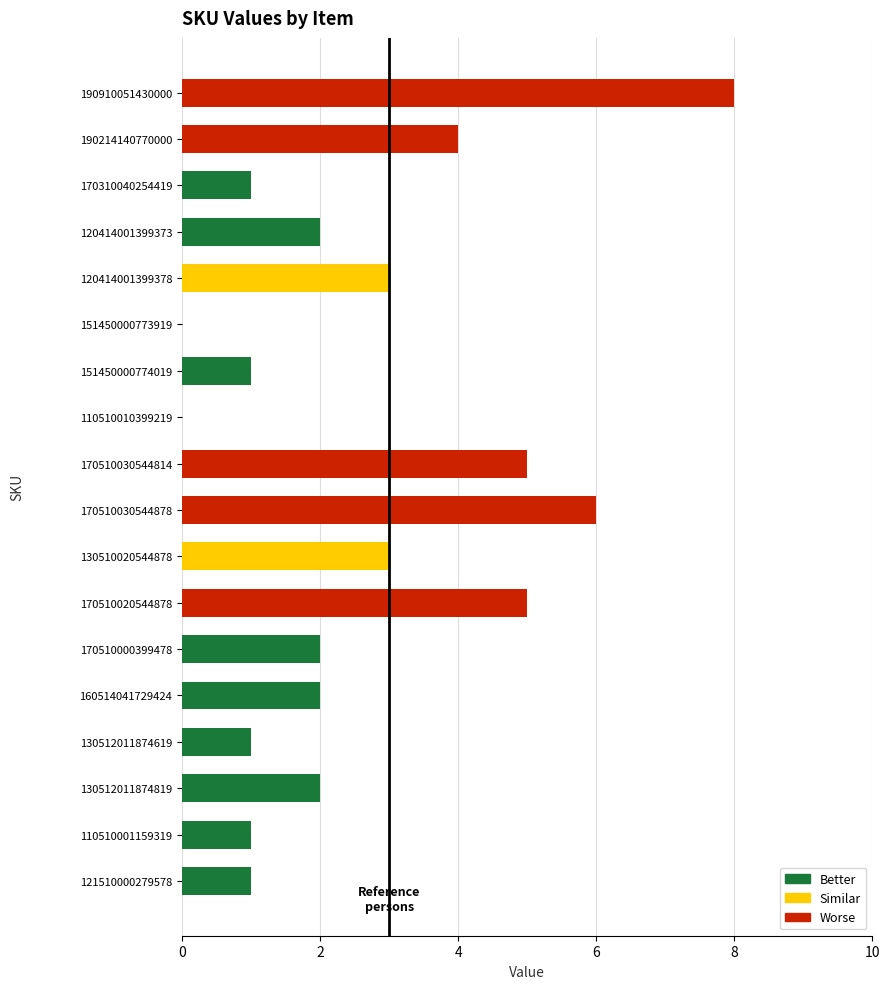

True or false: the data shows 8 at 190910051430000.

True